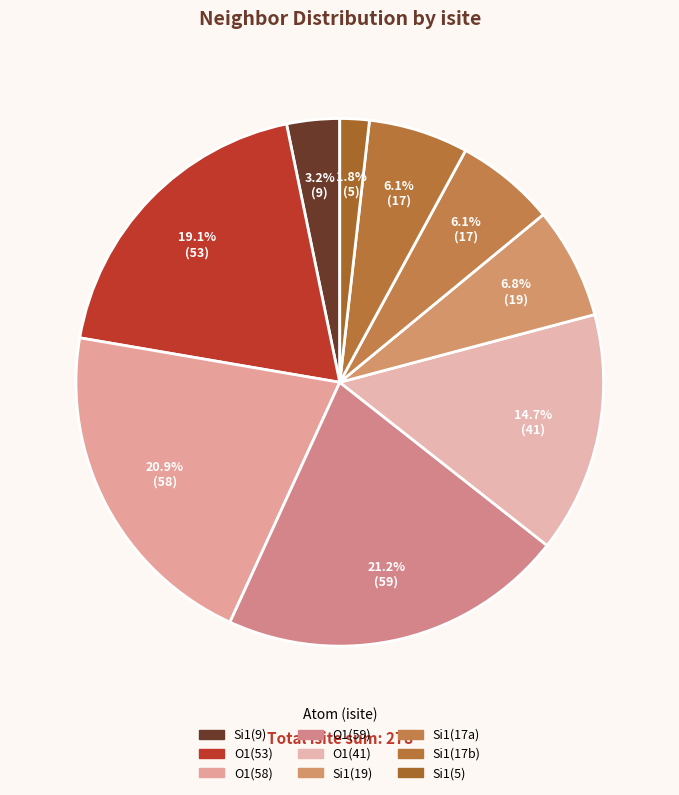

Count the number of slices in the pie.

9